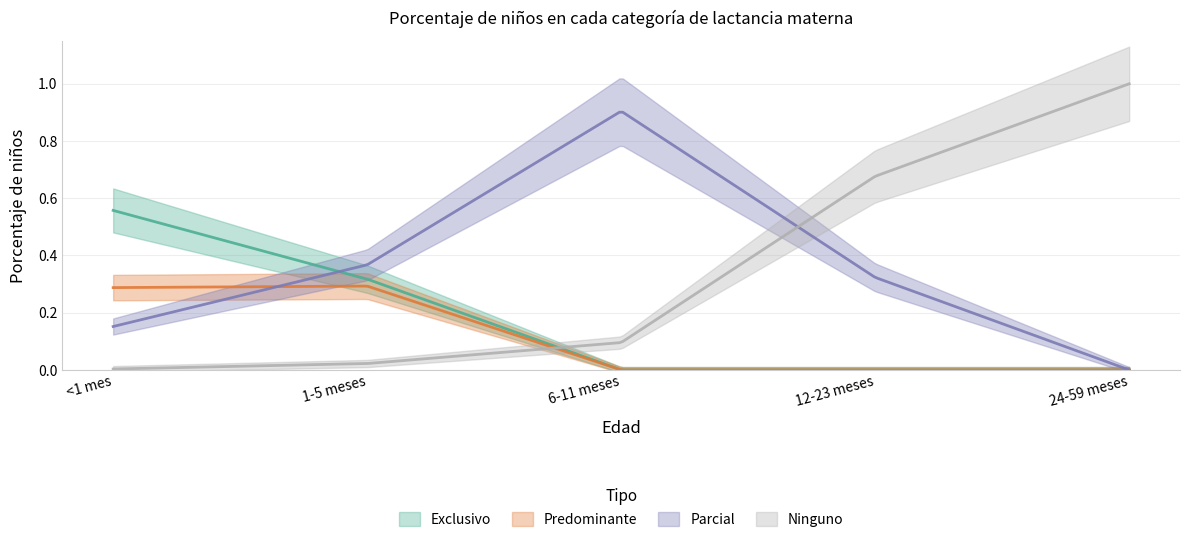

What position from the right is <1 mes?

5